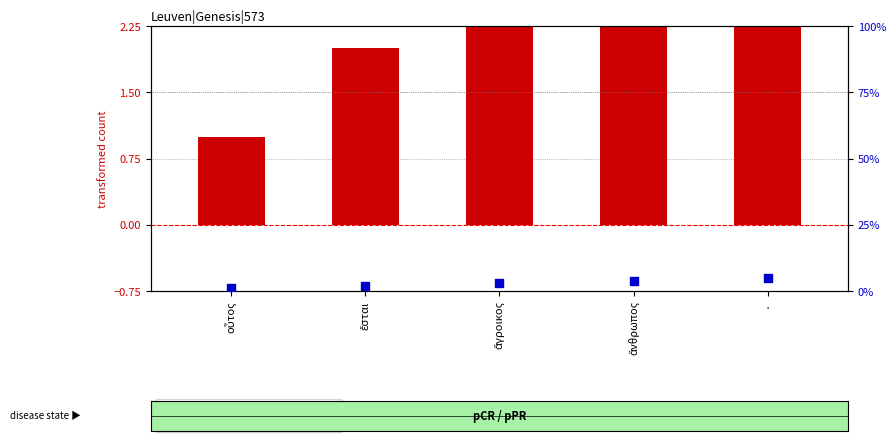

Which series reaches the maximum Y coordinate?

transformed count